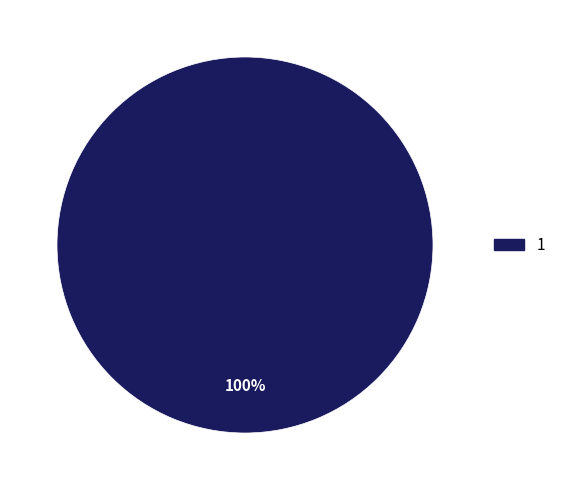

Does any single category account for the majority?

Yes